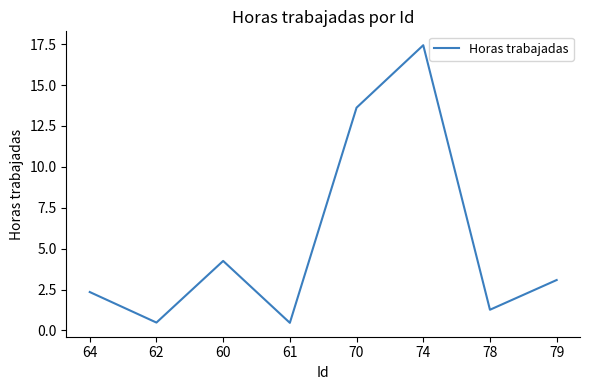

What is the sum of all values?

43.0